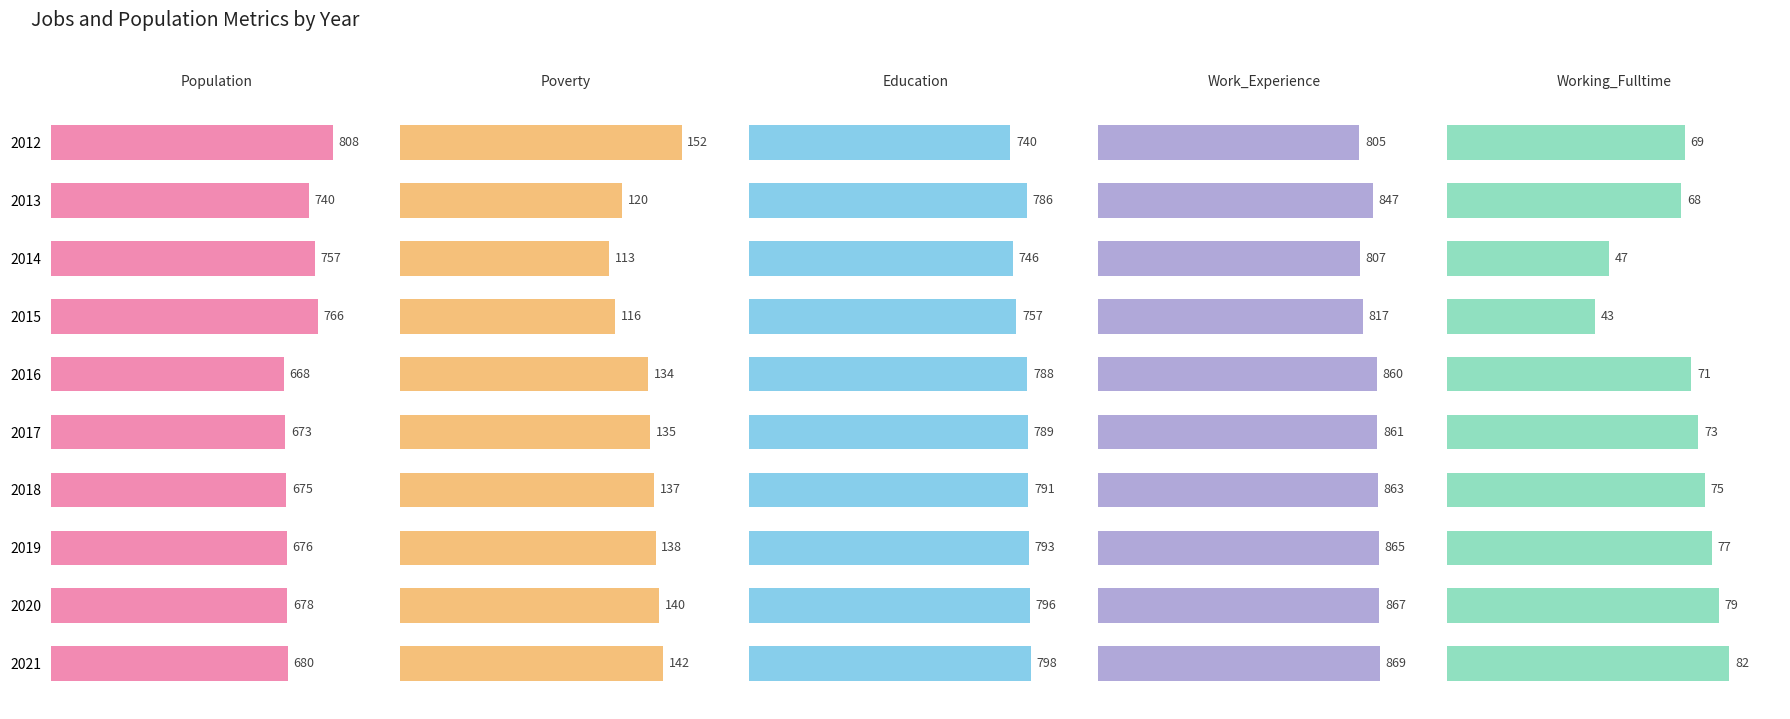

How many data points in Work_Experience are above 861?

4